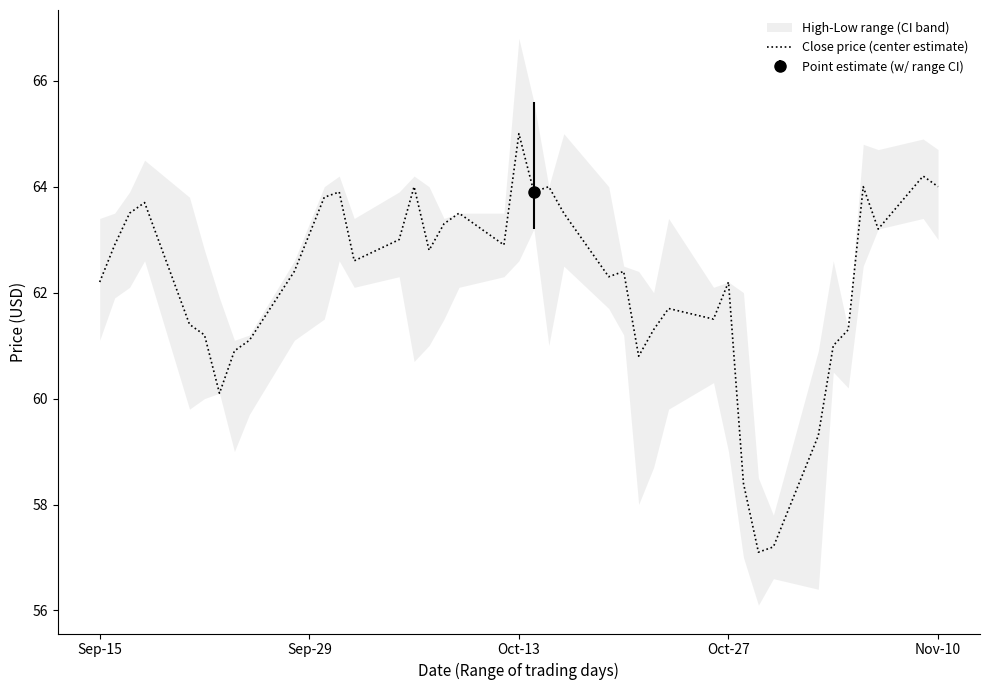

What is the highest value of the Close price (center estimate) series?

65.0